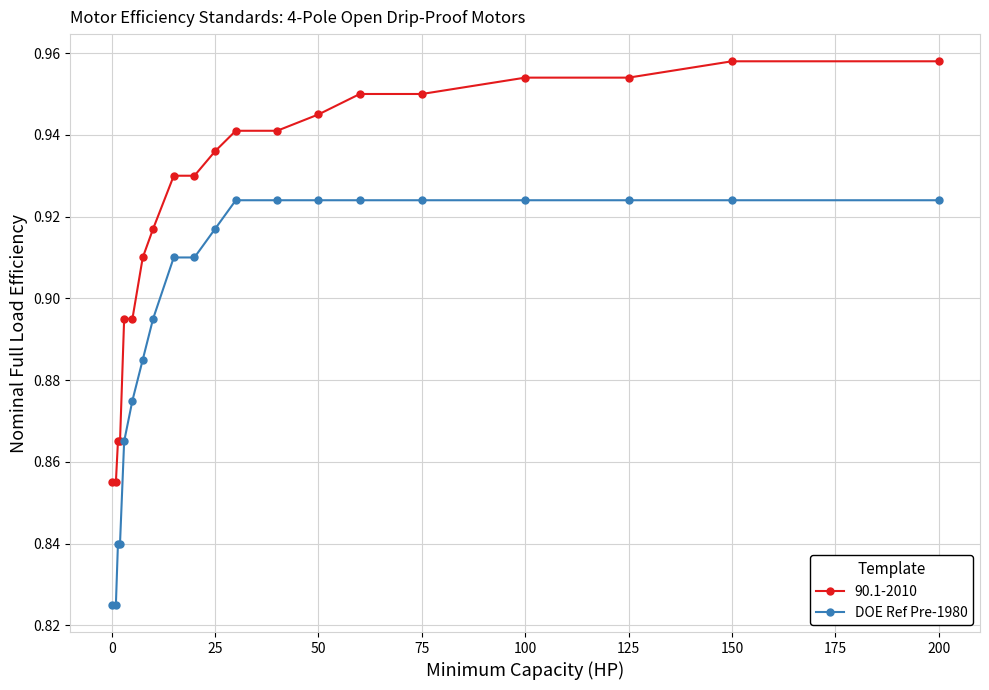

Count the 90.1-2010 values in the range 0 to 1.

20